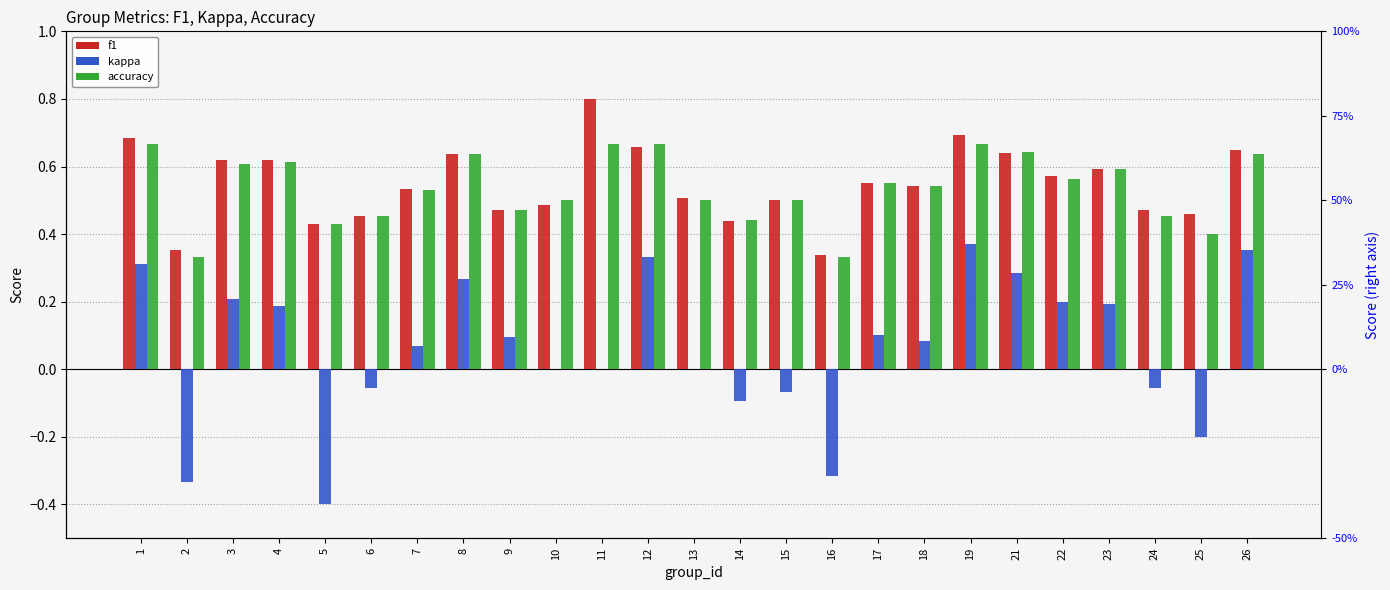

What is the maximum value for f1?

0.8